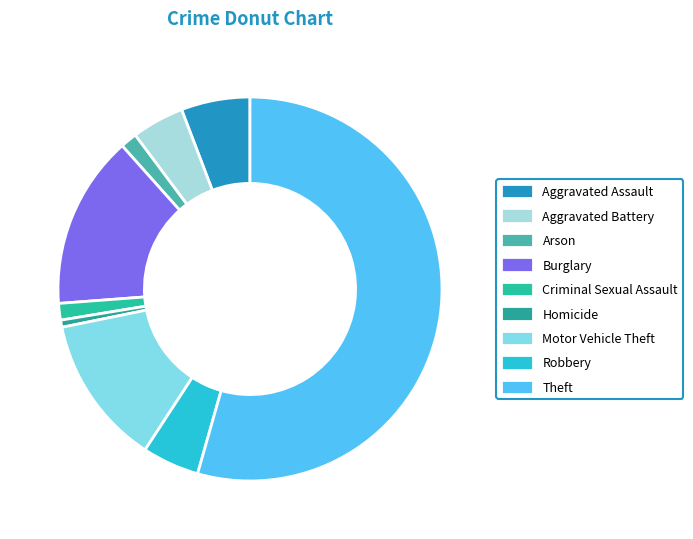

To the nearest percent, what portion does Burglary represent?

15%